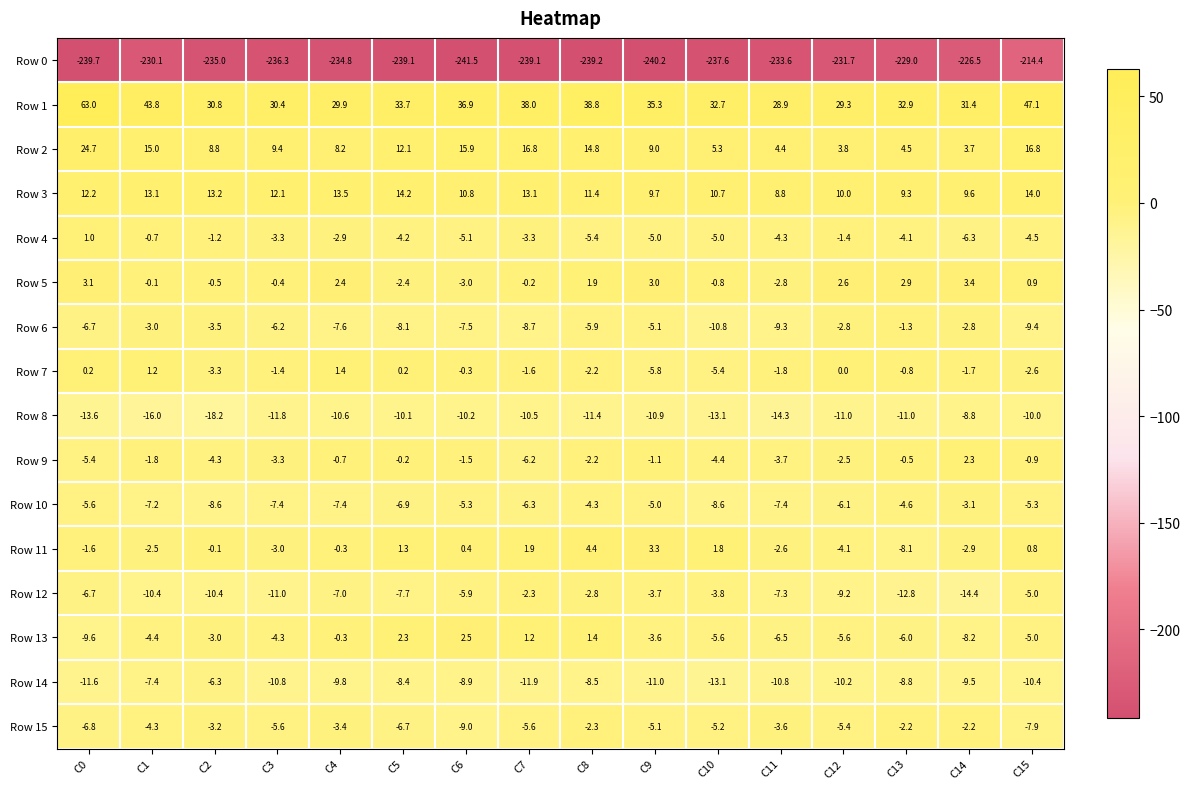

At which category does the chart reach its peak across all series?

C0